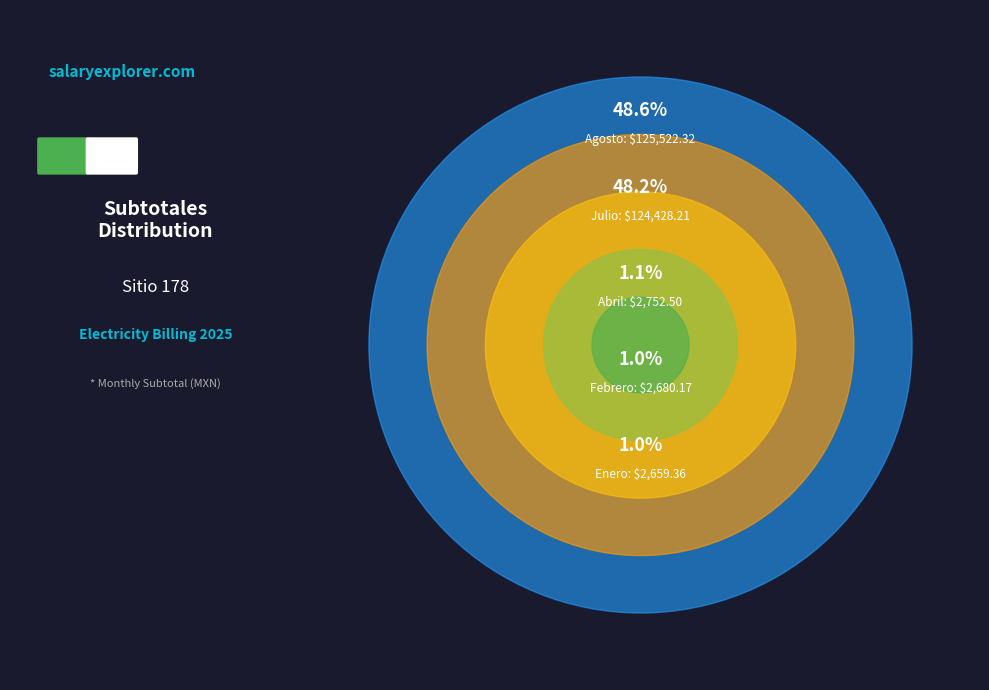

True or false: Abril accounts for 1% of the total.

True